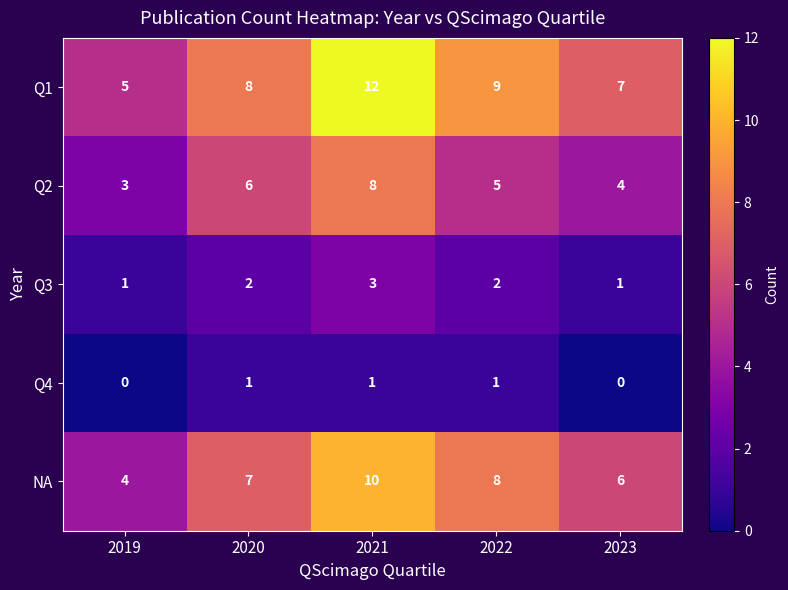

True or false: Q1 has a value of 12 at 2021.

True